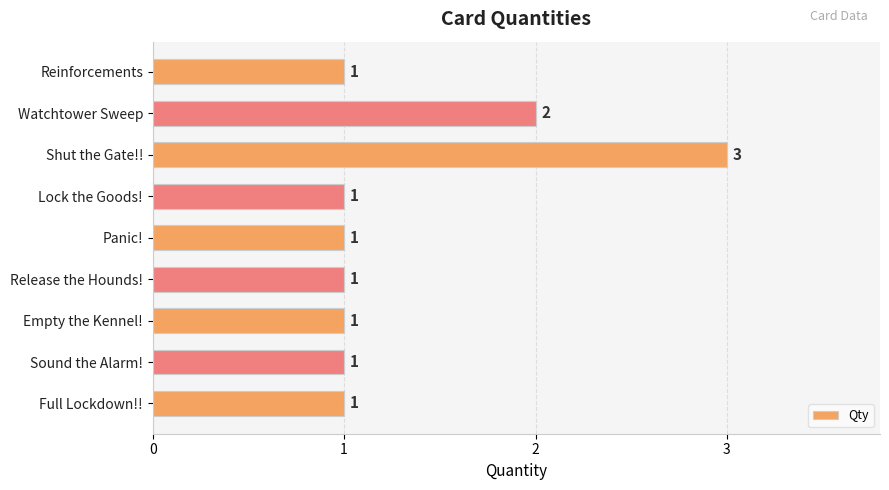

What is the maximum value shown in the chart?

3